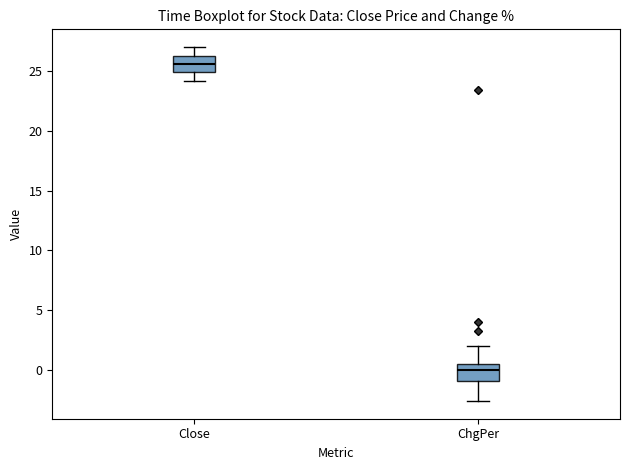

Which box's median line is the lowest?

ChgPer